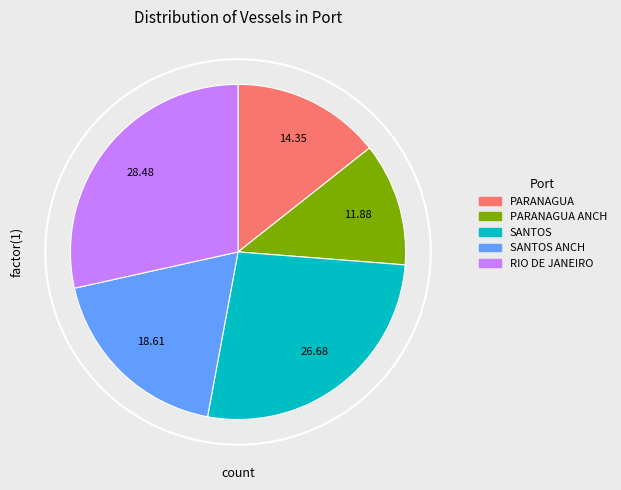

To the nearest percent, what is the difference between the largest and smallest slice percentages?

17%